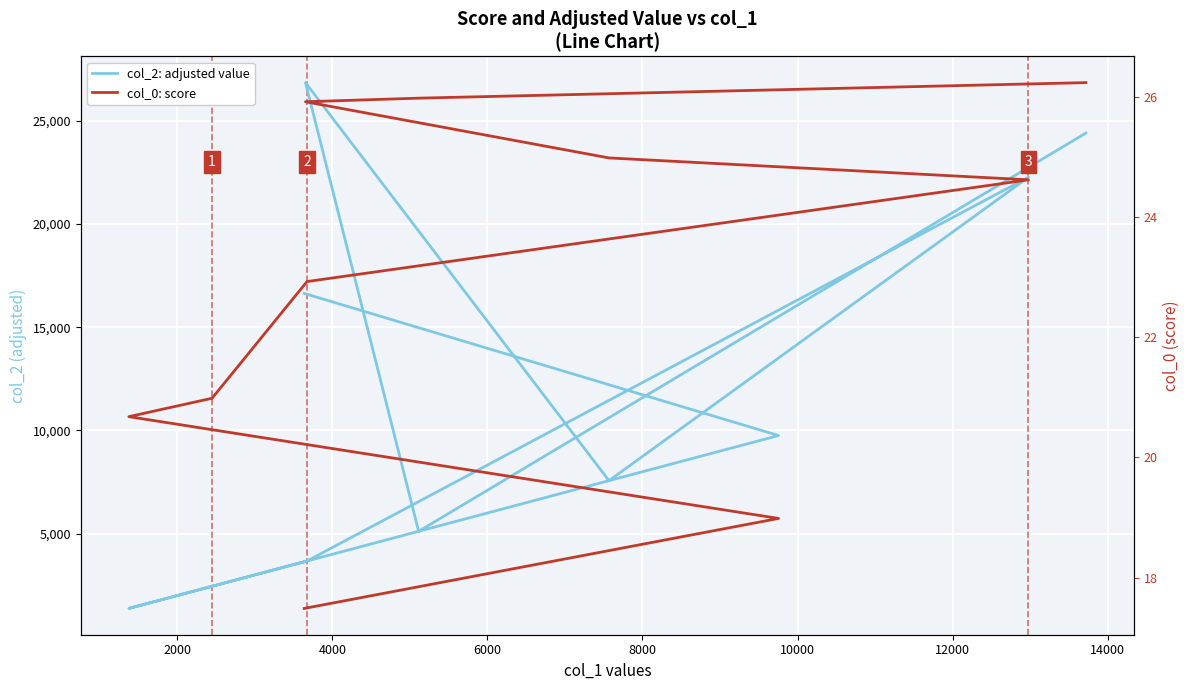

How many data points in col_2: adjusted value are less than 9755?

5